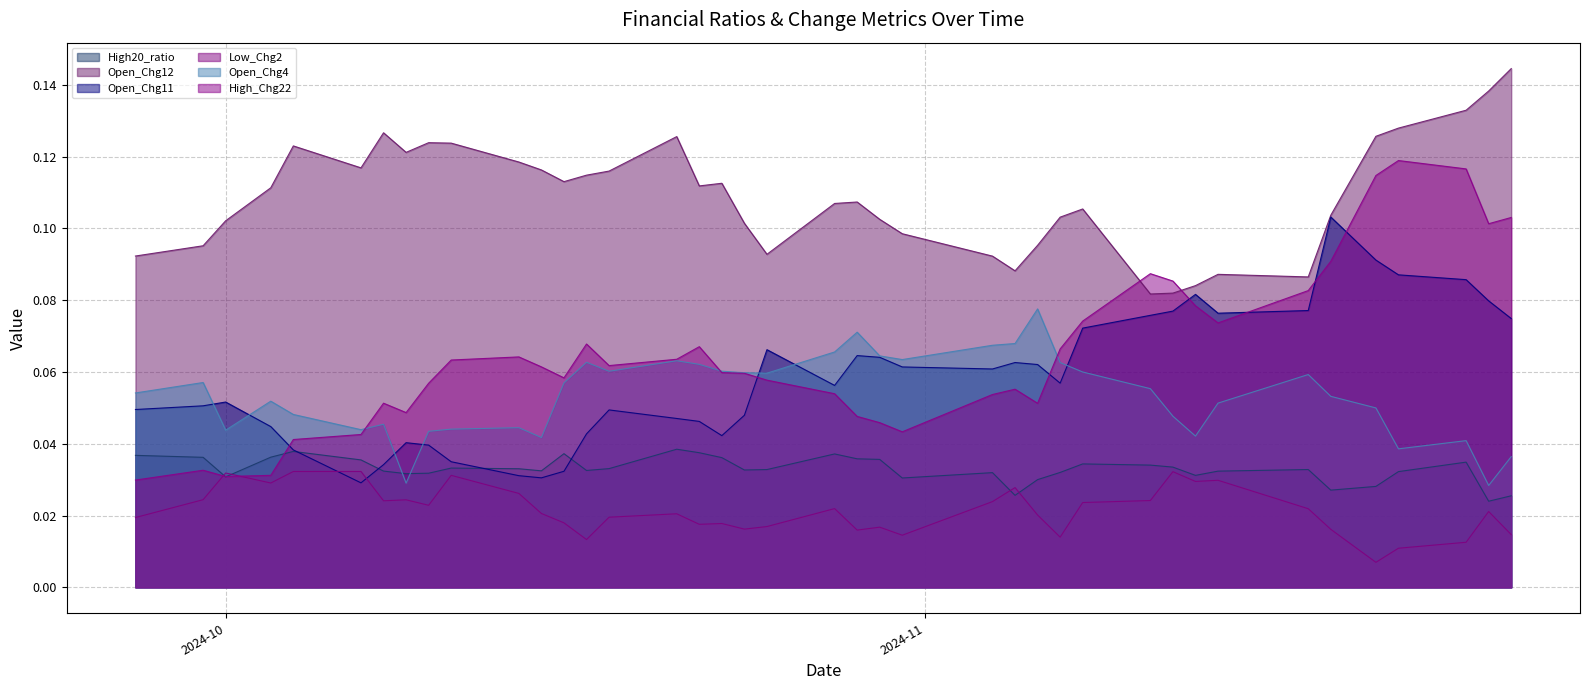

Reading right to left, list all the values displayed in this chart.

High20_ratio: 0.0	0.0	0.0	0.0	0.0	0.0	0.0	0.0	0.0	0.0	0.0	0.0	0.0	0.0	0.0	0.0	0.0	0.0	0.0	0.0	0.0	0.0	0.0	0.0	0.0	0.0	0.0	0.0	0.0	0.0	0.0	0.0	0.0	0.0	0.0	0.0	0.0	0.0	0.0	0.0
Open_Chg12: 0.1	0.1	0.1	0.1	0.1	0.1	0.1	0.1	0.1	0.1	0.1	0.1	0.1	0.1	0.1	0.1	0.1	0.1	0.1	0.1	0.1	0.1	0.1	0.1	0.1	0.1	0.1	0.1	0.1	0.1	0.1	0.1	0.1	0.1	0.1	0.1	0.1	0.1	0.1	0.1
Open_Chg11: 0.1	0.1	0.1	0.1	0.1	0.1	0.1	0.1	0.1	0.1	0.1	0.1	0.1	0.1	0.1	0.1	0.1	0.1	0.1	0.1	0.1	0.0	0.0	0.0	0.0	0.0	0.0	0.0	0.0	0.0	0.0	0.0	0.0	0.0	0.0	0.0	0.0	0.1	0.1	0.0
Low_Chg2: 0.0	0.0	0.0	0.0	0.0	0.0	0.0	0.0	0.0	0.0	0.0	0.0	0.0	0.0	0.0	0.0	0.0	0.0	0.0	0.0	0.0	0.0	0.0	0.0	0.0	0.0	0.0	0.0	0.0	0.0	0.0	0.0	0.0	0.0	0.0	0.0	0.0	0.0	0.0	0.0
Open_Chg4: 0.0	0.0	0.0	0.0	0.0	0.1	0.1	0.1	0.0	0.0	0.1	0.1	0.1	0.1	0.1	0.1	0.1	0.1	0.1	0.1	0.1	0.1	0.1	0.1	0.1	0.1	0.1	0.1	0.0	0.0	0.0	0.0	0.0	0.0	0.0	0.0	0.1	0.0	0.1	0.1
High_Chg22: 0.1	0.1	0.1	0.1	0.1	0.1	0.1	0.1	0.1	0.1	0.1	0.1	0.1	0.1	0.1	0.1	0.0	0.0	0.0	0.1	0.1	0.1	0.1	0.1	0.1	0.1	0.1	0.1	0.1	0.1	0.1	0.1	0.0	0.1	0.0	0.0	0.0	0.0	0.0	0.0